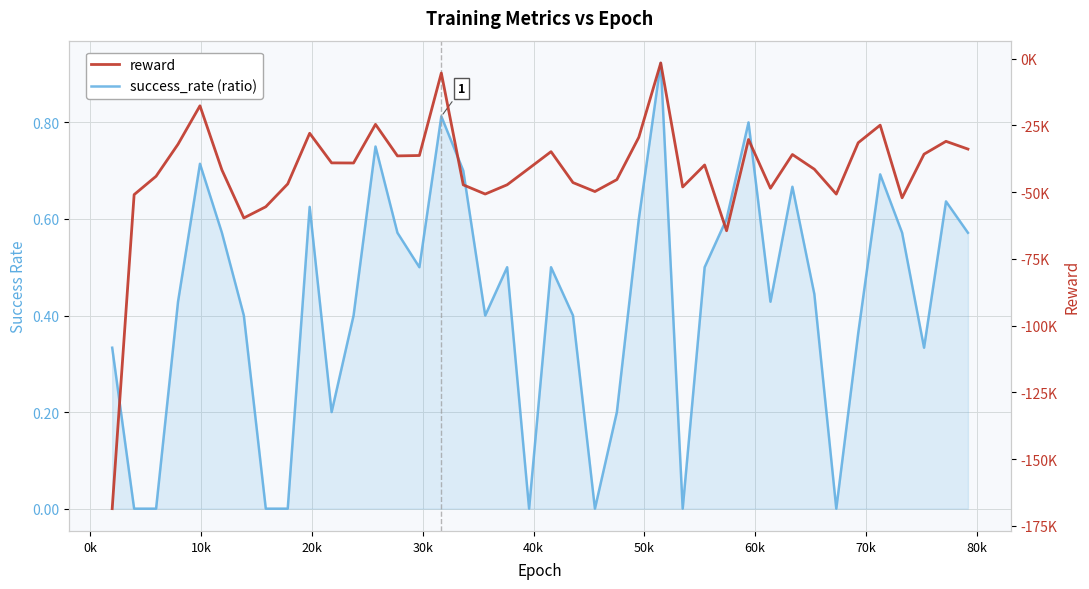

How many lines are shown in the chart?

2